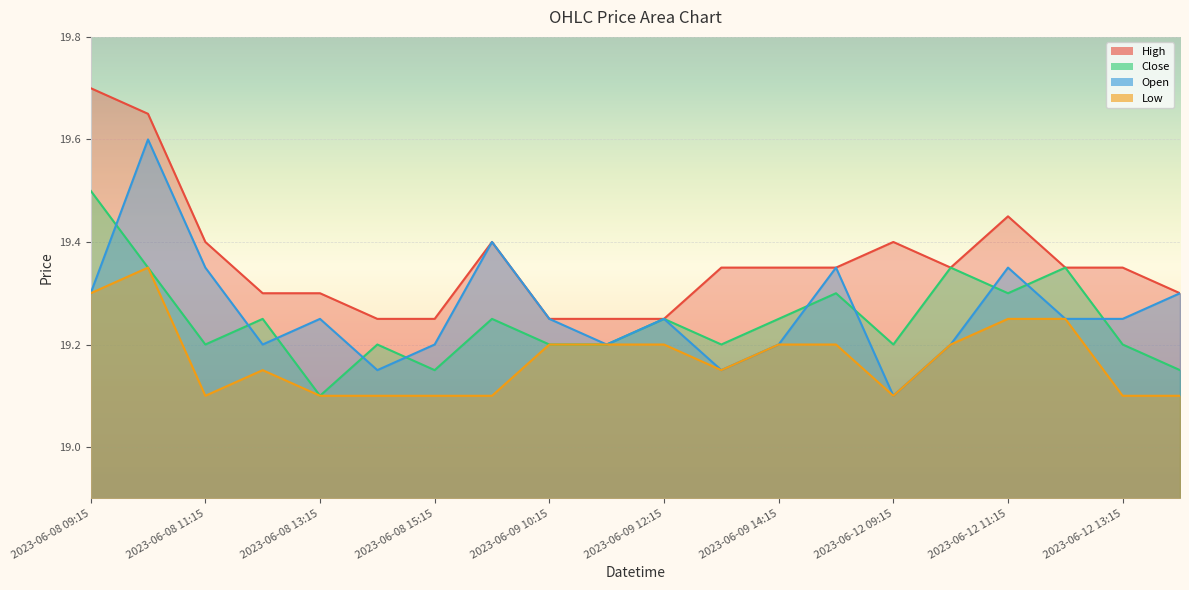

What is the label of the 6th point from the left?

2023-06-08 14:15